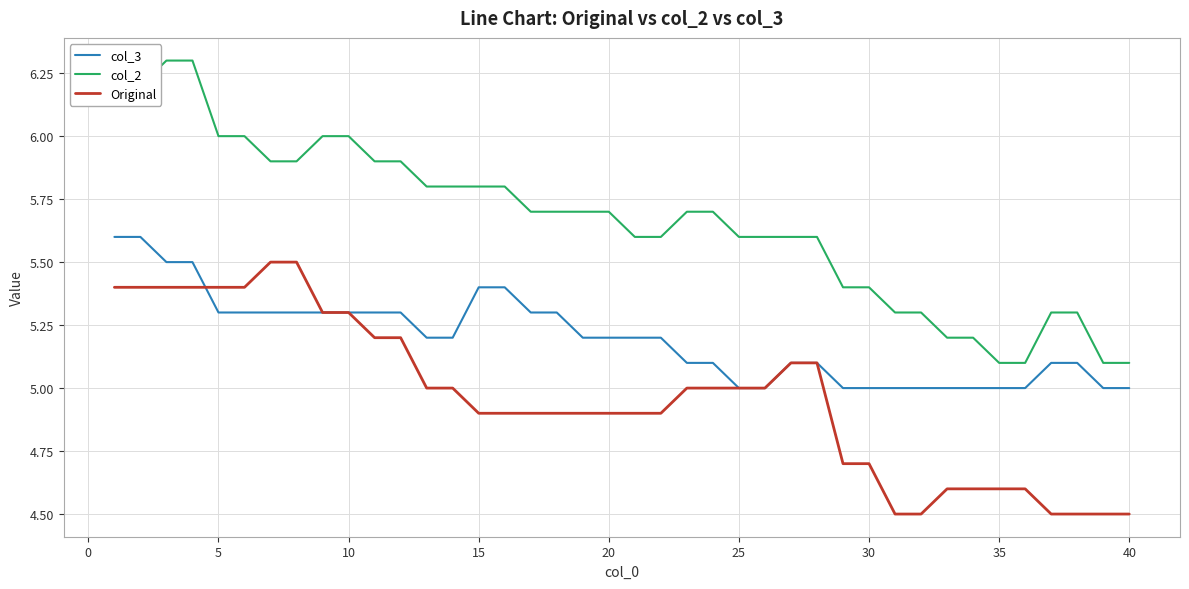

How many values in the Original series are below 5?

20